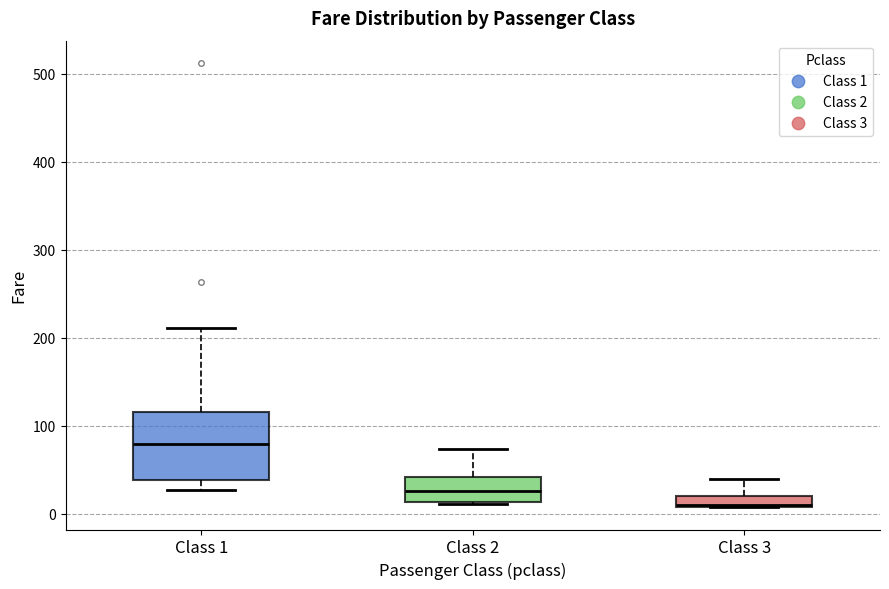

Which box has the highest median line?

Class 1